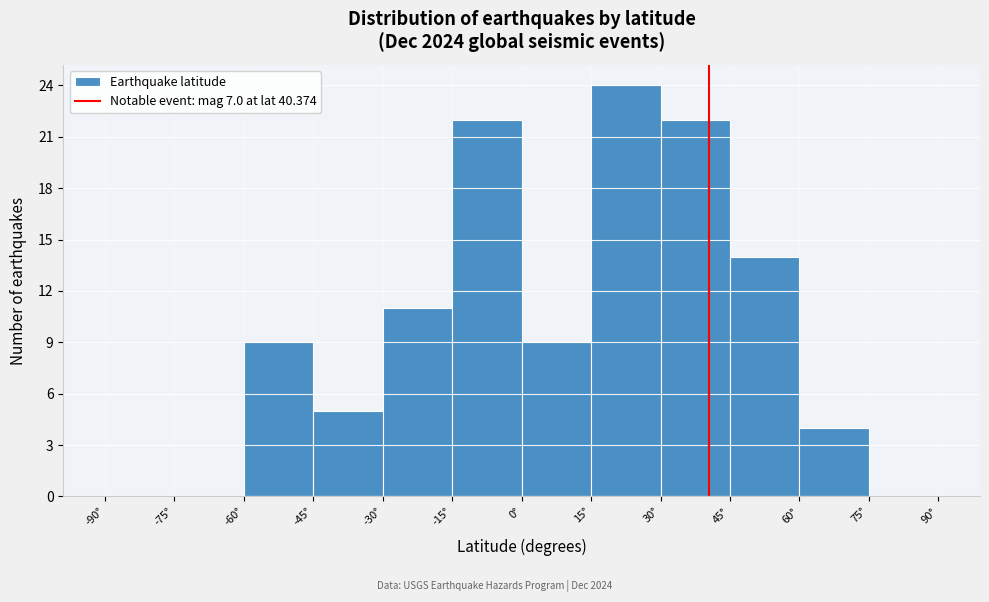

Which range on the x-axis has the tallest bar?

15 to 30